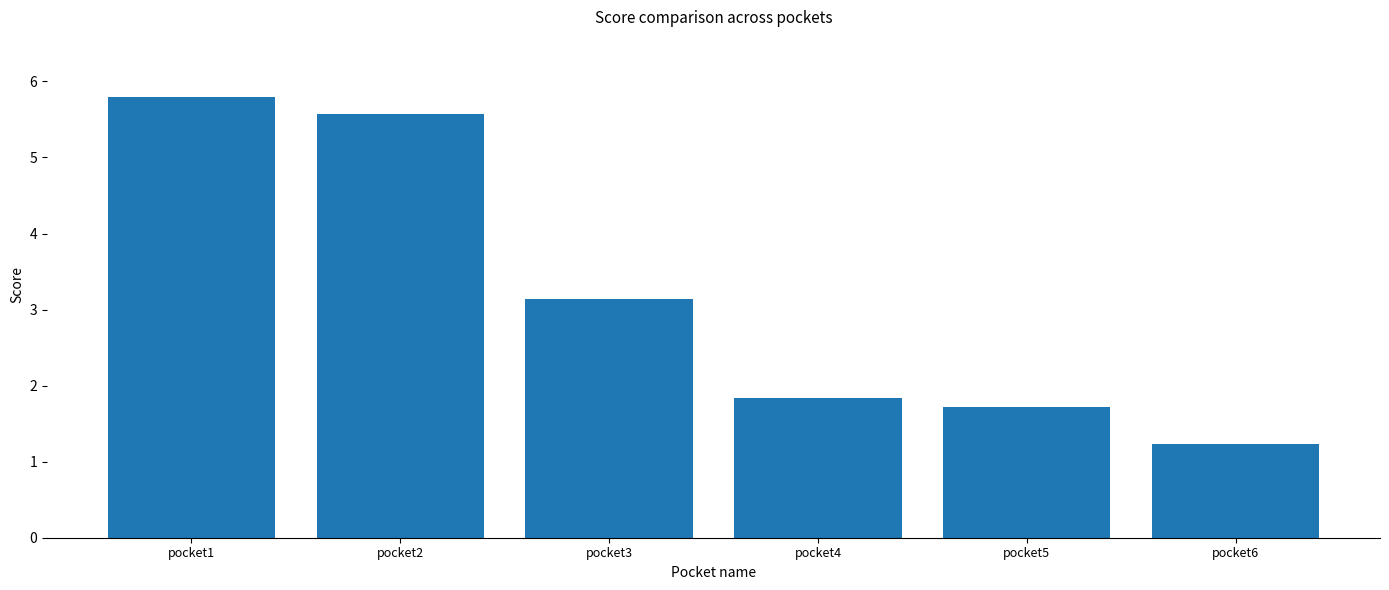

What is the ratio of the value at pocket4 to the value at pocket2?

0.3